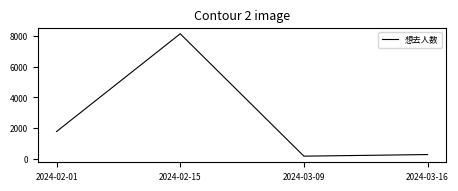

What is the sum of the values at 2024-02-01 and 2024-03-09?

1973